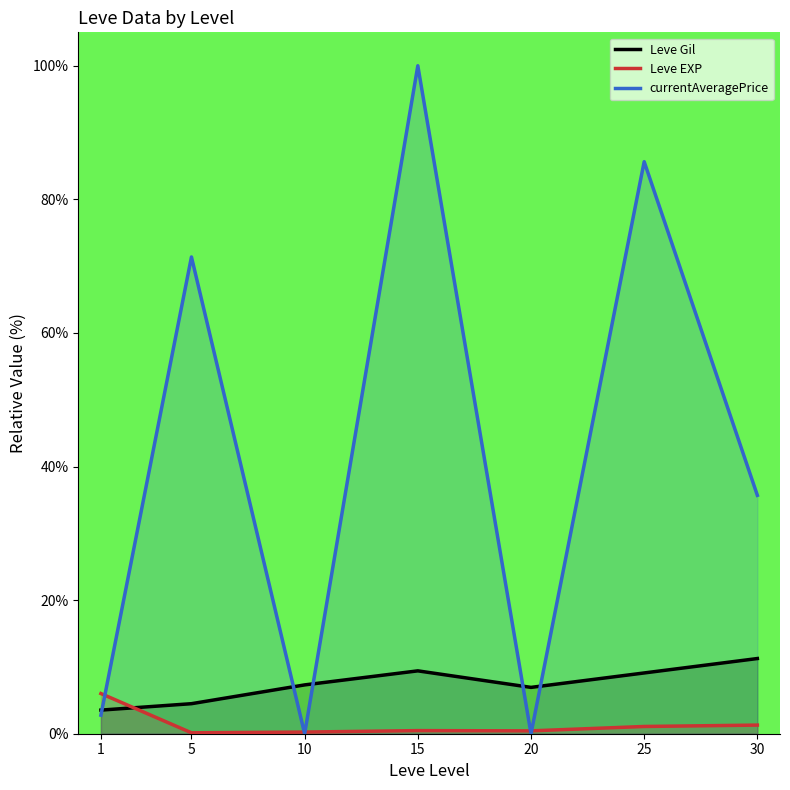

How many series are shown in this chart?

3